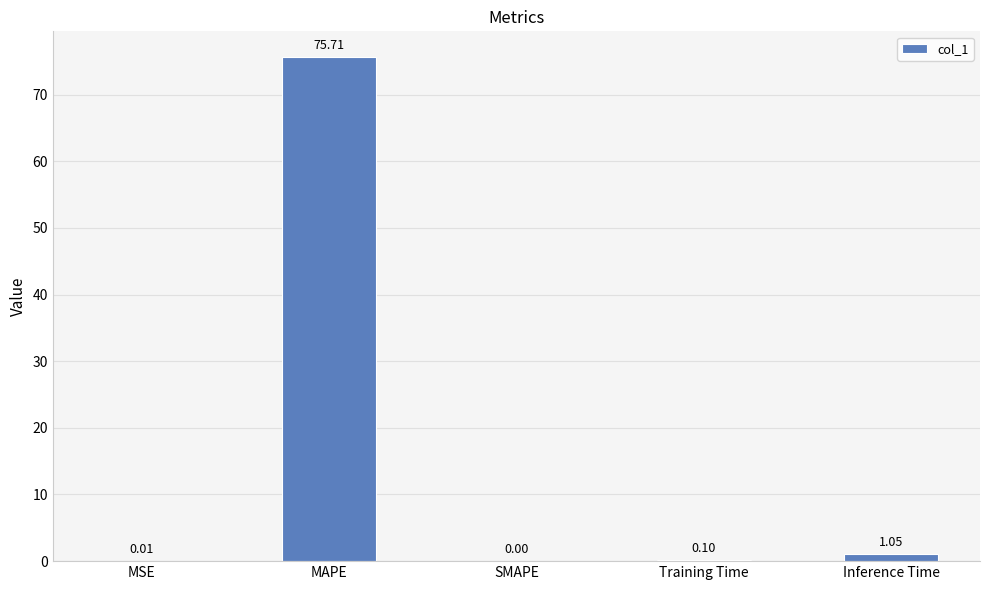

Where is the data nearest to the value 37?

Inference Time